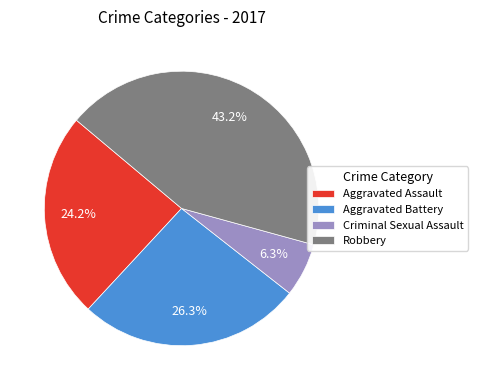

The Aggravated Assault slice represents 24% of the pie. True or false?

True